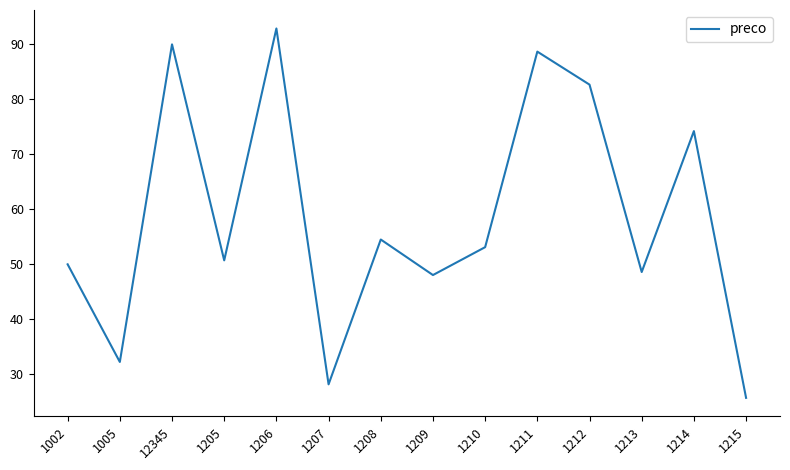

Which category has the highest value across all series?

1206